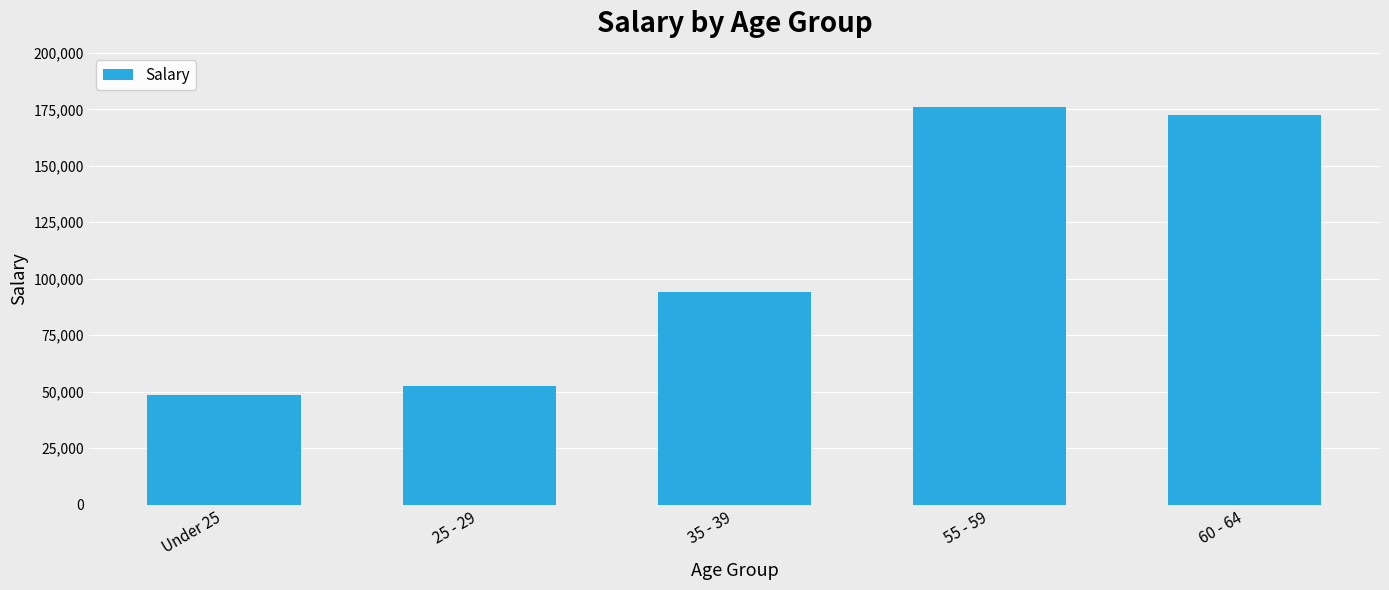

How many data points are less than 94029?

2